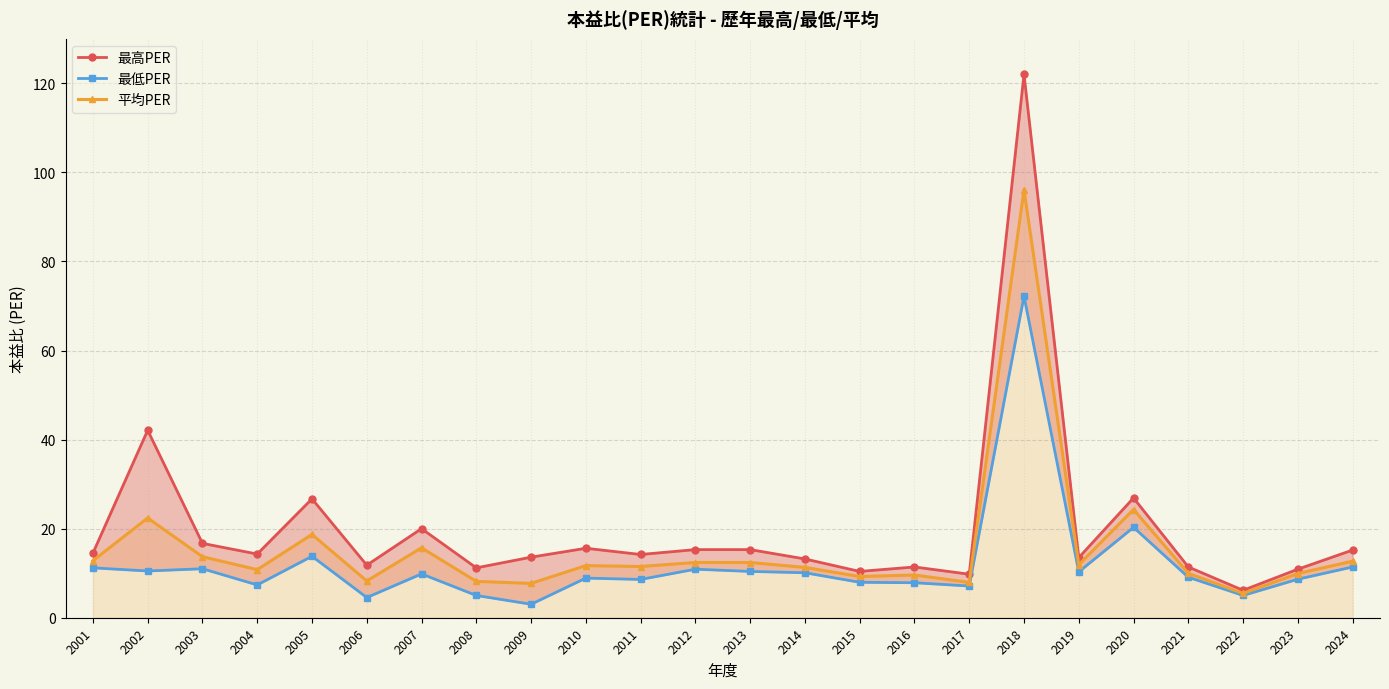

At how many categories does at least one series exceed 25?

4